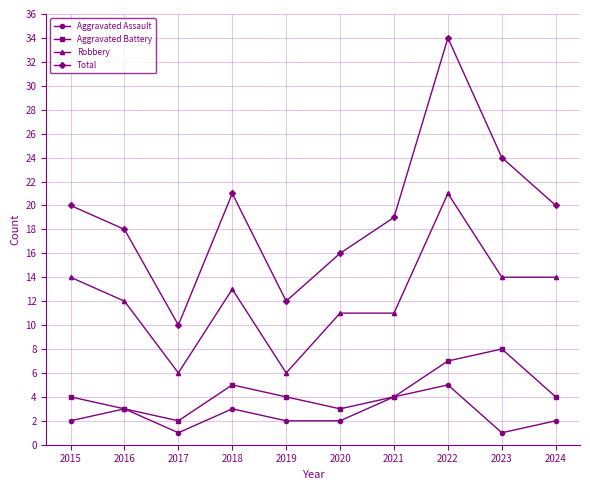

Is the value of Robbery at 2016 greater than the value of Aggravated Battery at 2015?

Yes